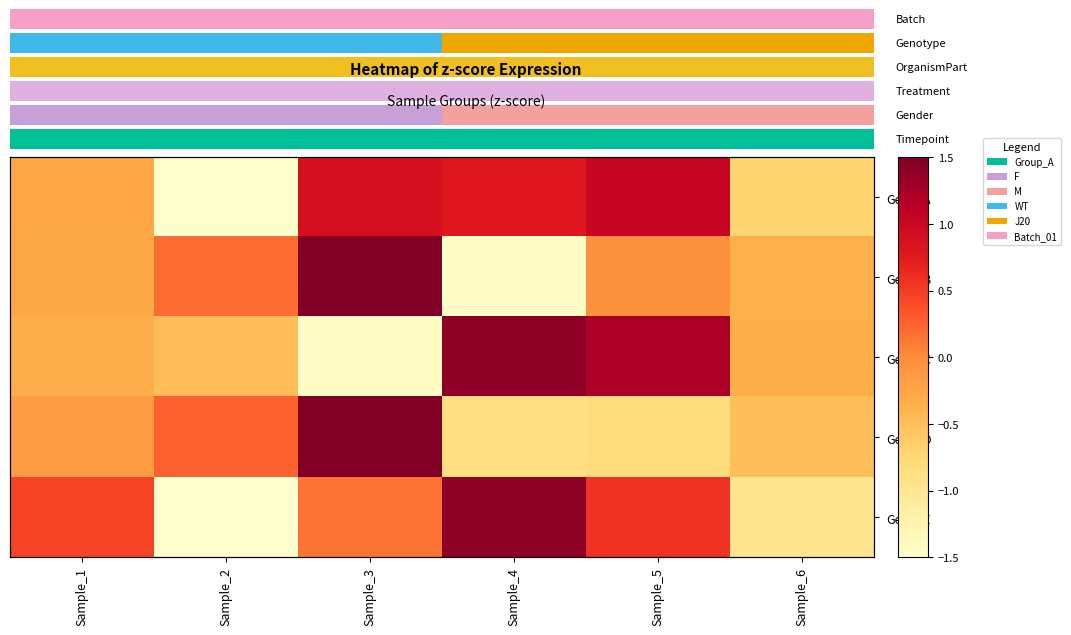

How many data points in Gene_E are above 0?

4